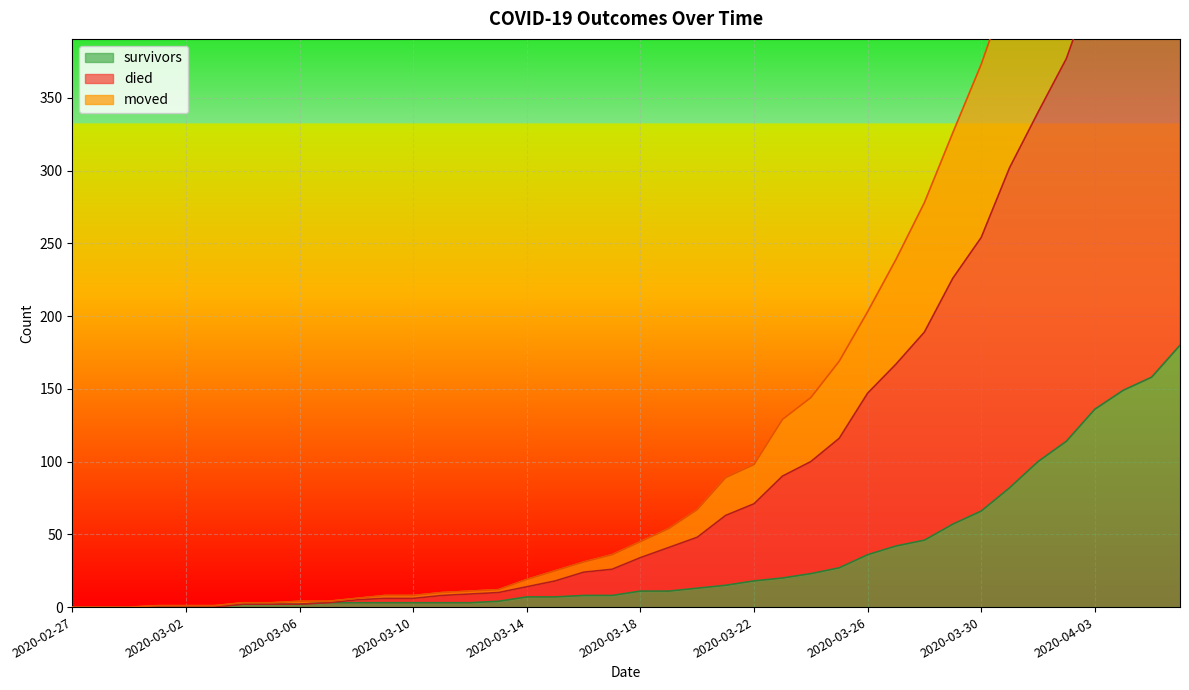

How many data points in died are above 45?

19